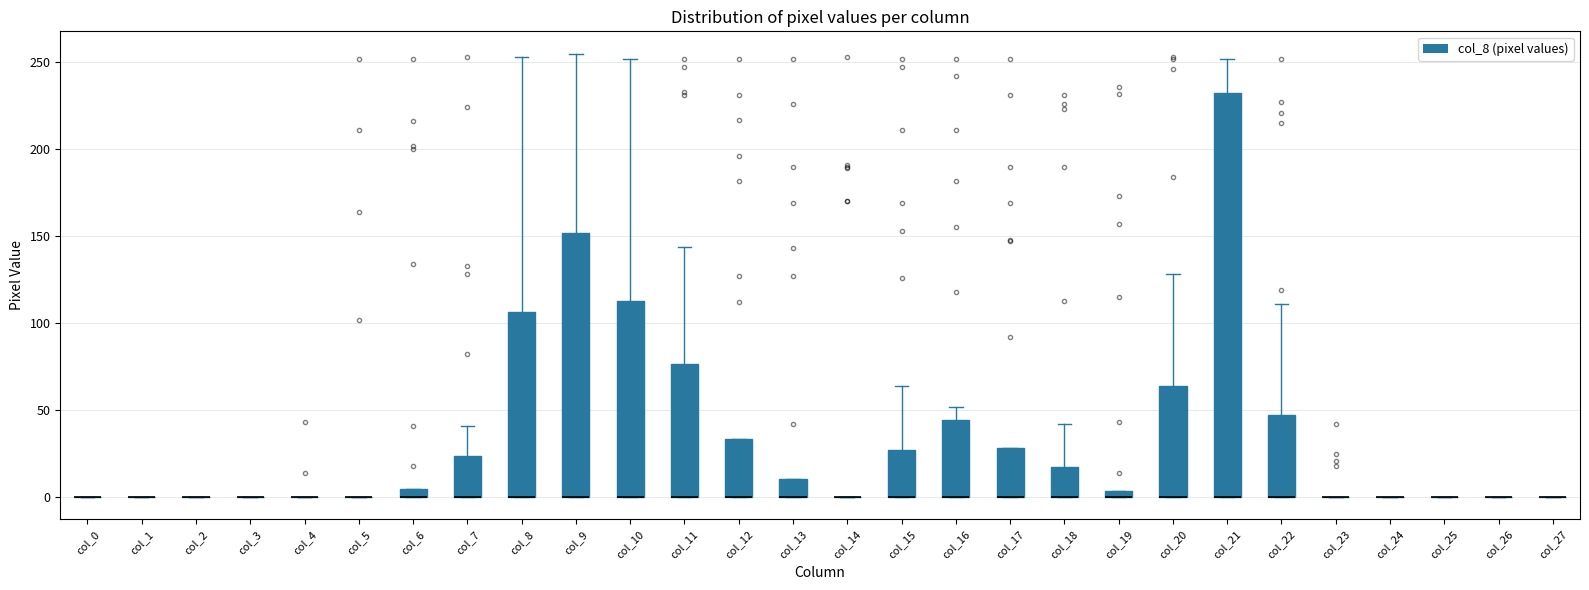

Comparing the boxes themselves (not the whiskers), which one is the tallest?

col_21